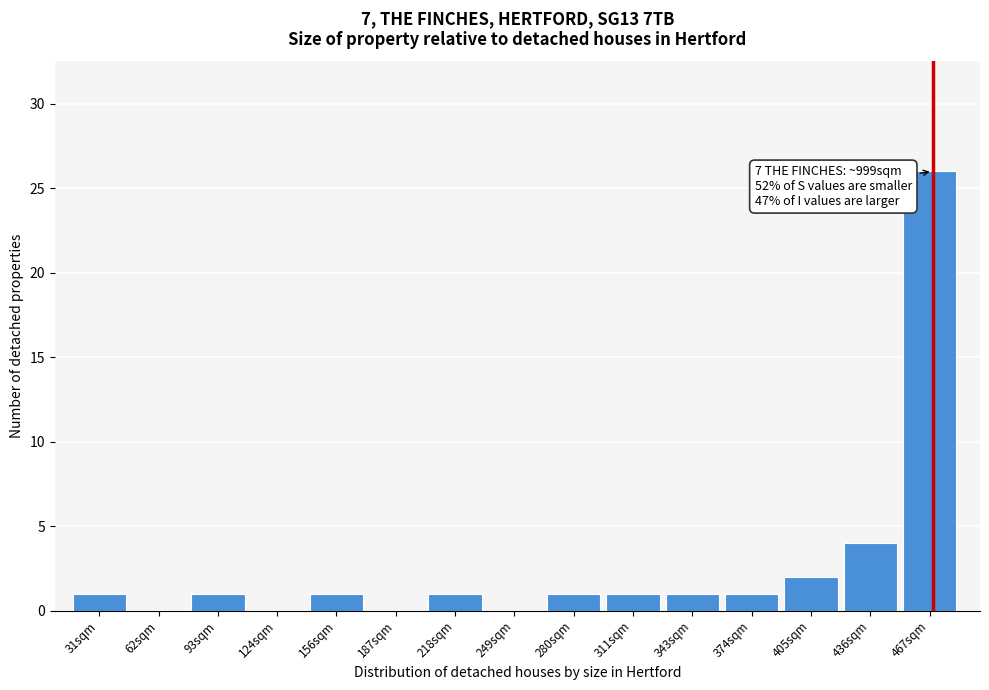

Reading left to right, transcribe all the data shown in this chart.

31sqm=1	62sqm=0	93sqm=1	124sqm=0	156sqm=1	187sqm=0	218sqm=1	249sqm=0	280sqm=1	311sqm=1	343sqm=1	374sqm=1	405sqm=2	436sqm=4	467sqm=26